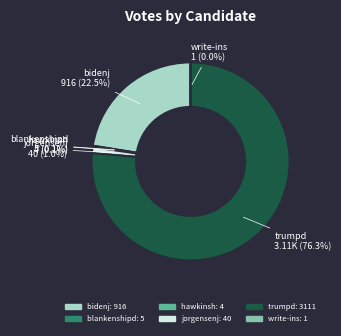

What is the ratio of the value at trumpd to the value at bidenj?

3.4